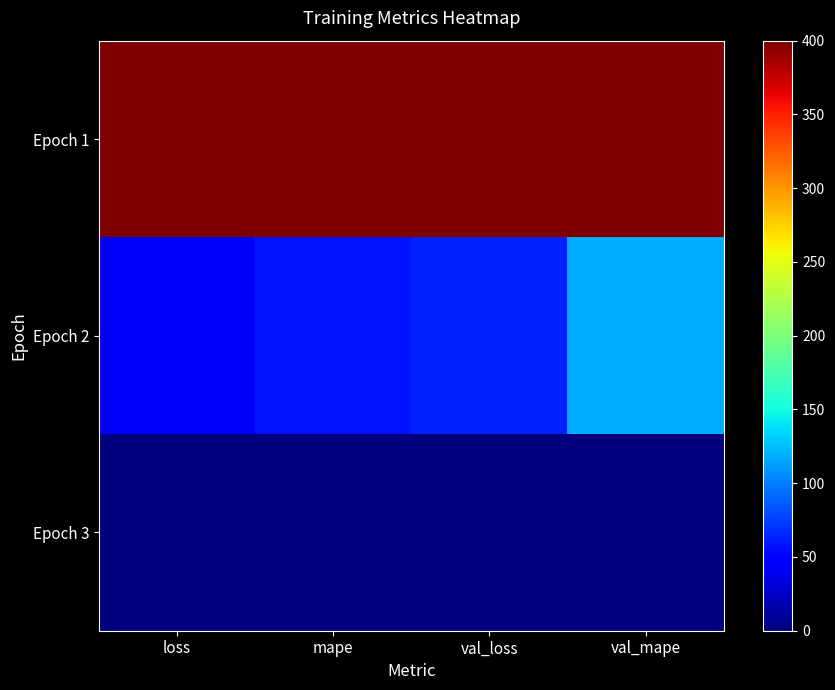

Which series changed the most between loss and val_mape?

Epoch 2